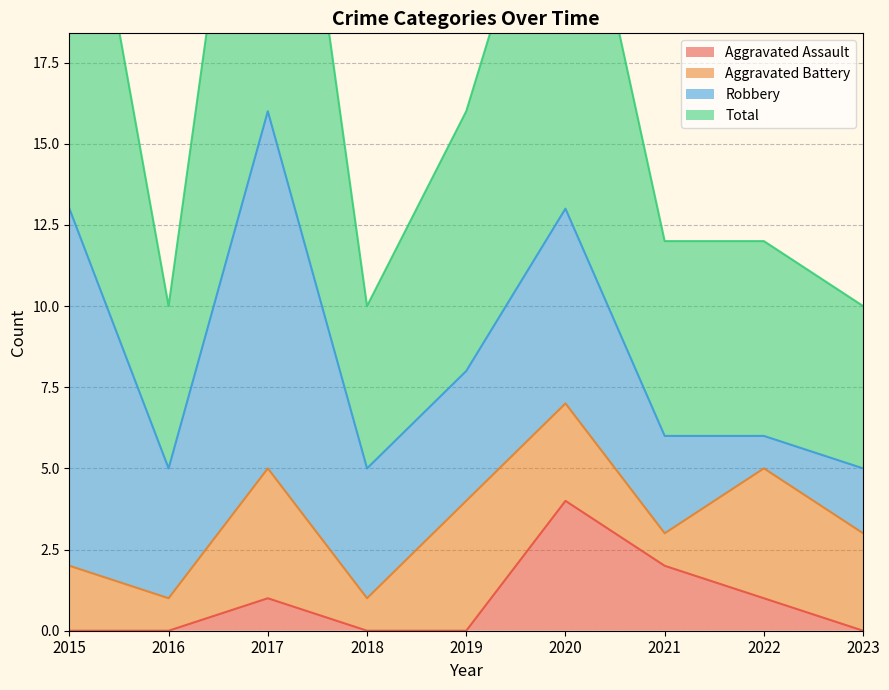

How many interior local peaks does the Total series have?

2